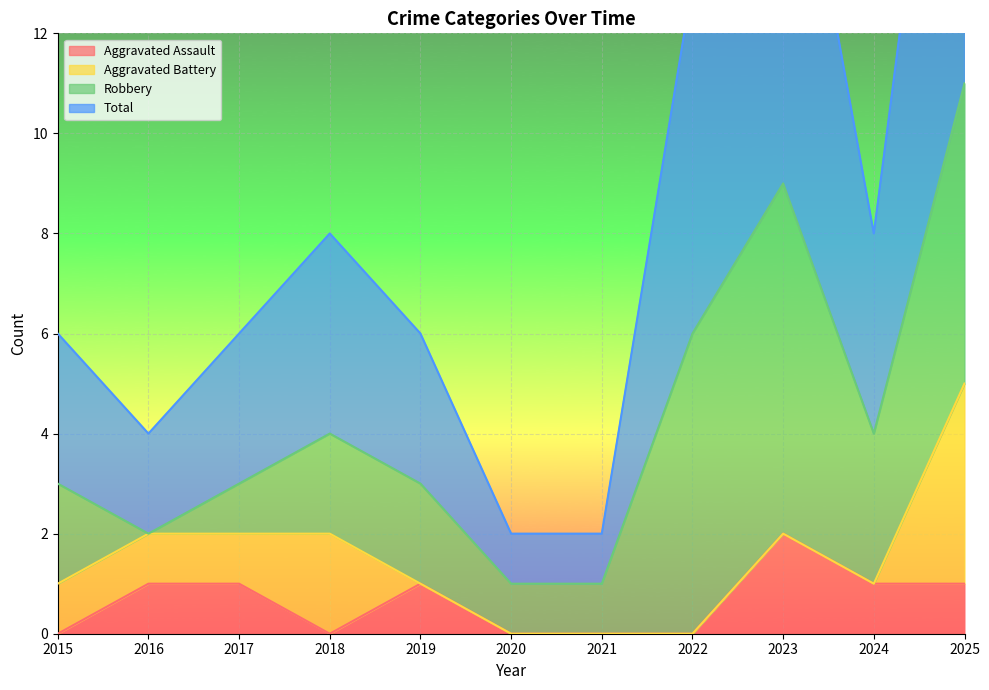

The value of Aggravated Assault at 2019 is 1. True or false?

True